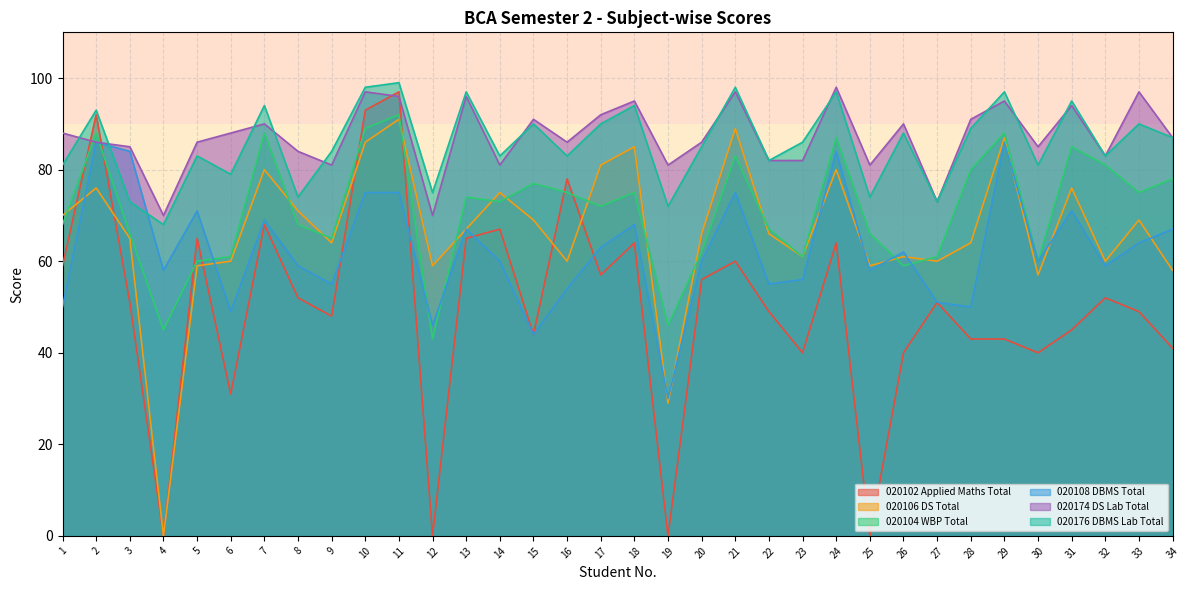

What is the difference between the highest and lowest values at 33?

48